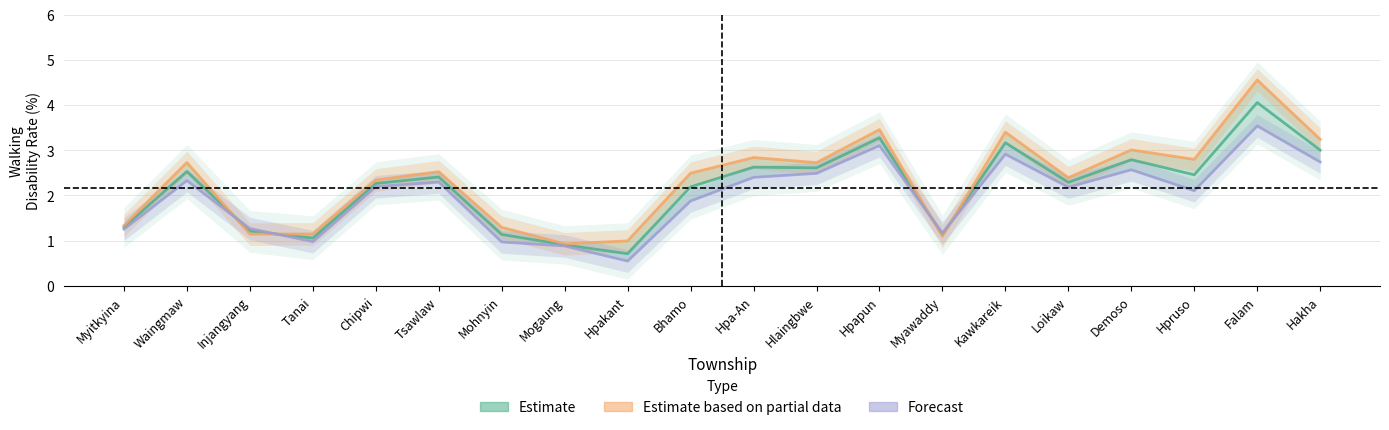

Rank the series by their average value, from highest to lowest.

Female Walking Disability Rate, Walking Disability Rate, Male Walking Disability Rate